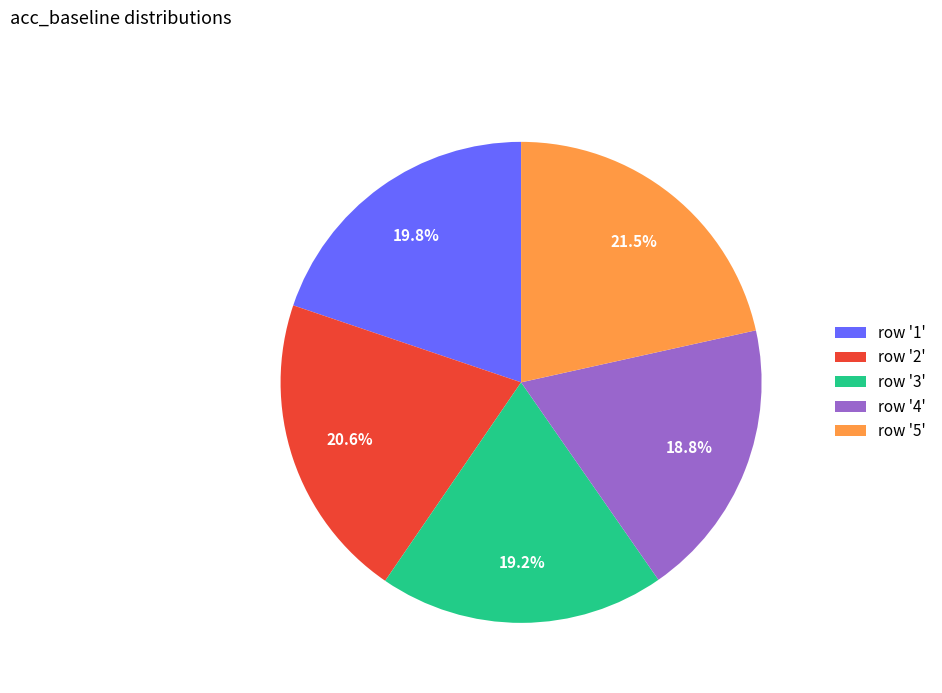

Which slice is the largest?

row '5'